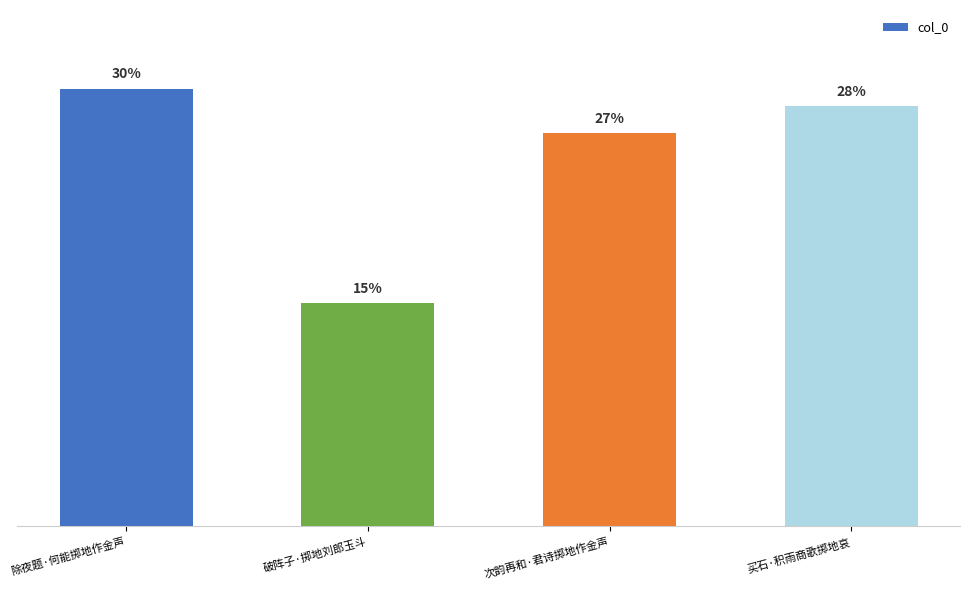

Are the bars horizontal?

No